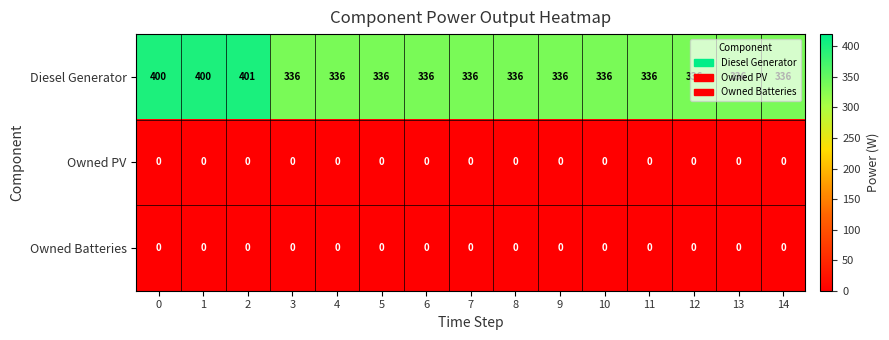

How many series are shown in this chart?

3